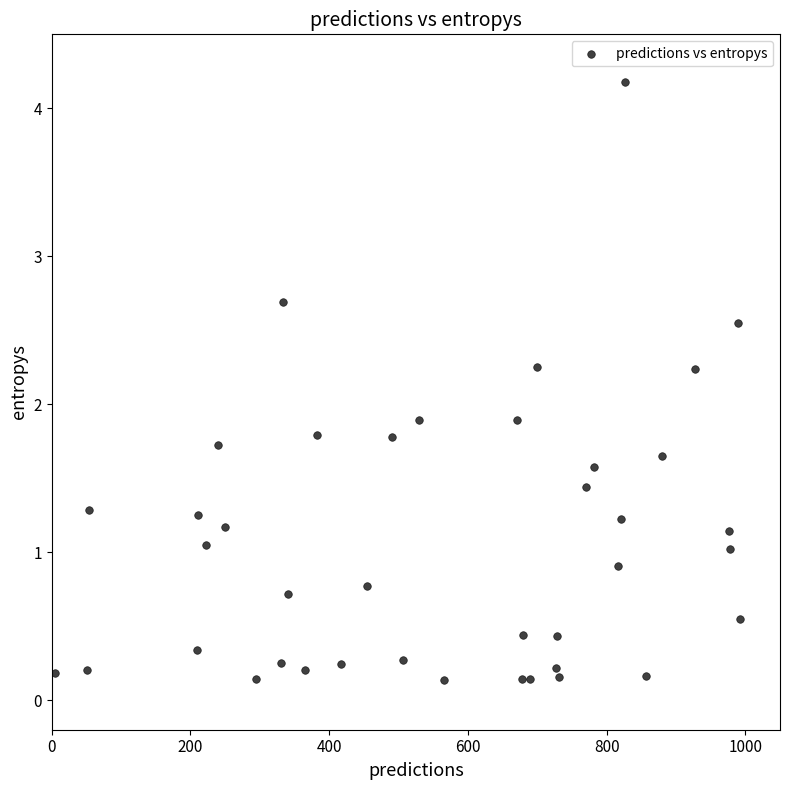

What is the range of Y values (max minus min)?

4.0